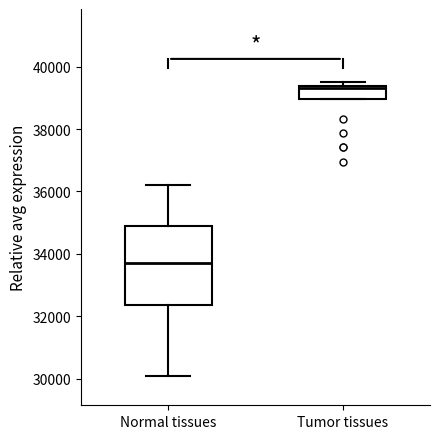

Comparing the boxes themselves (not the whiskers), which one is the tallest?

Normal tissues